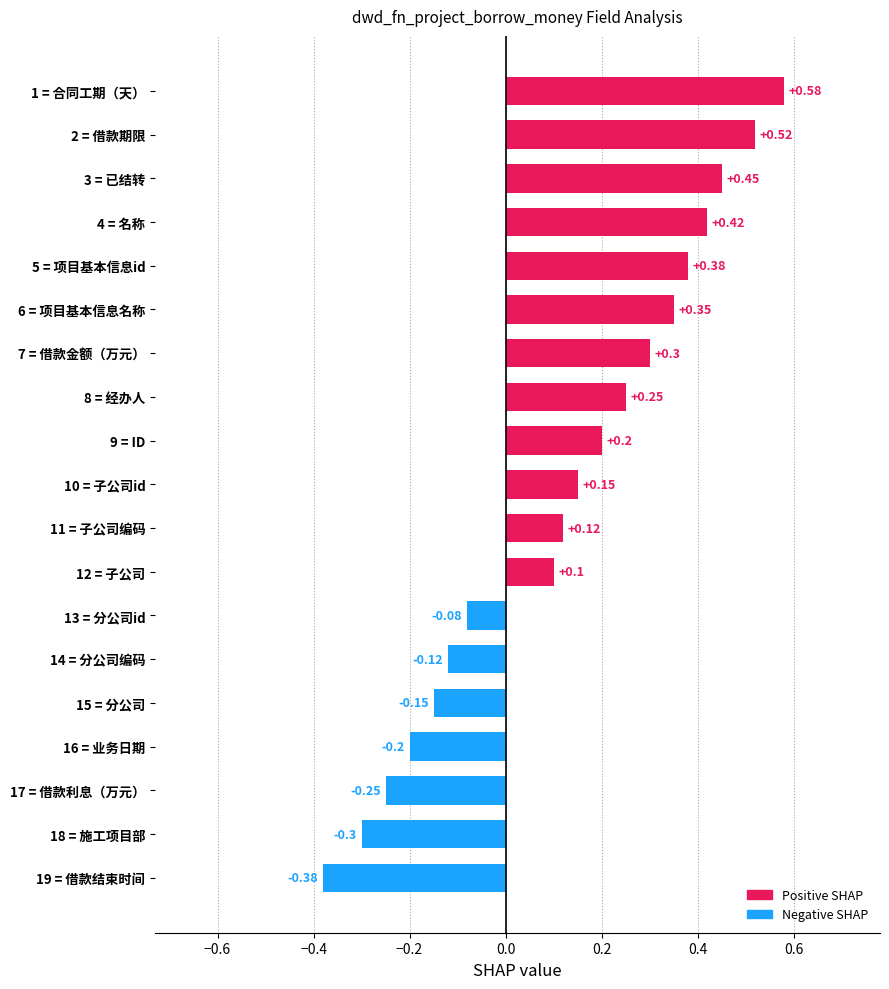

What is the difference between the maximum and minimum values?

1.0